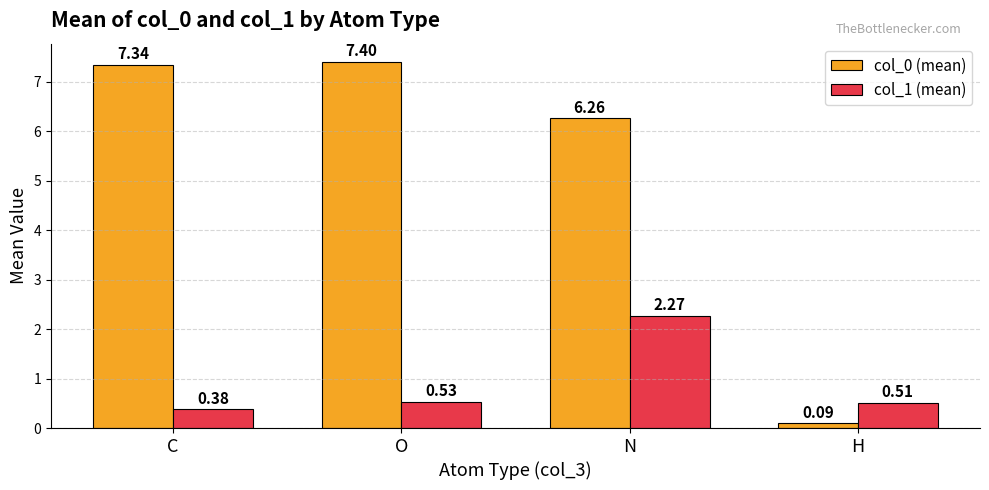

At which label does col_1 (mean) reach its peak?

N